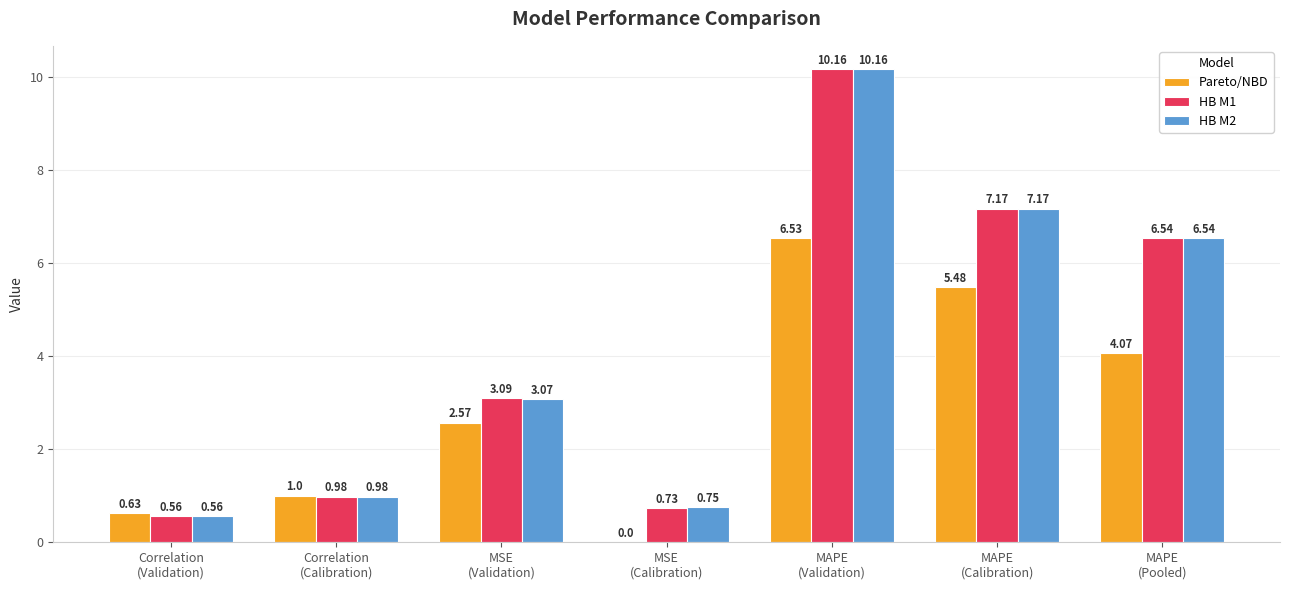

How many distinct data groups are displayed?

3